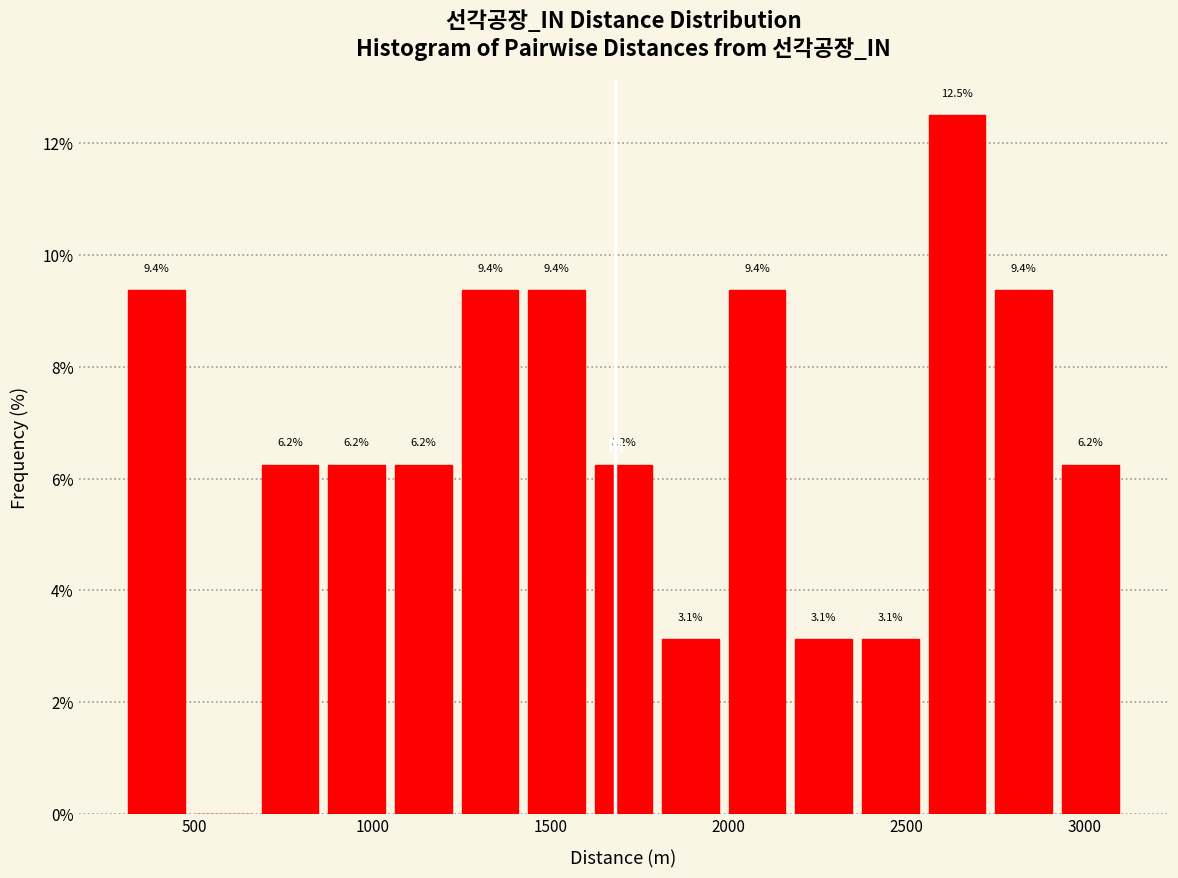

Around what value on the x-axis is the tallest bar? Give the approximate position of its centre, as read against the axis.

2650